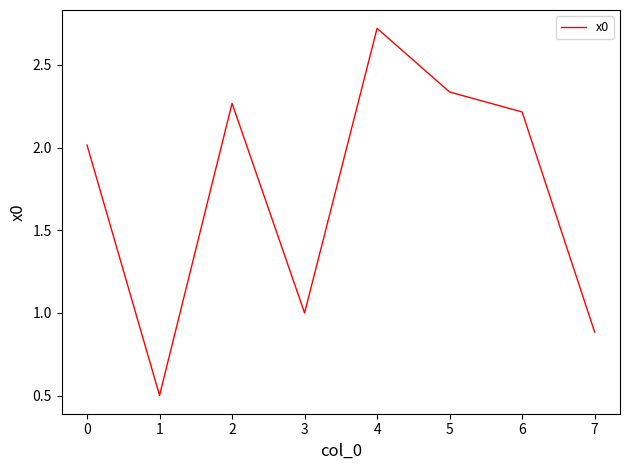

What is the maximum value shown in the chart?

2.7